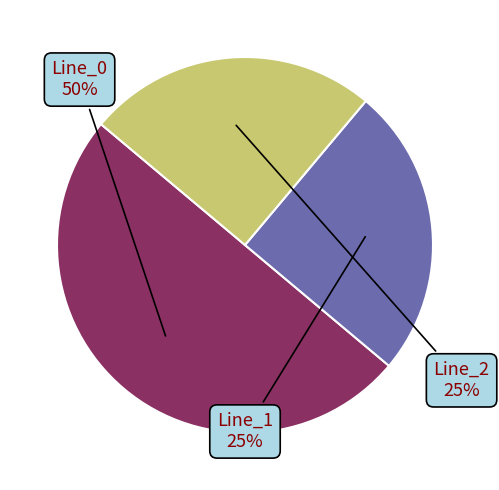

To the nearest percent, what is the average slice percentage?

33%